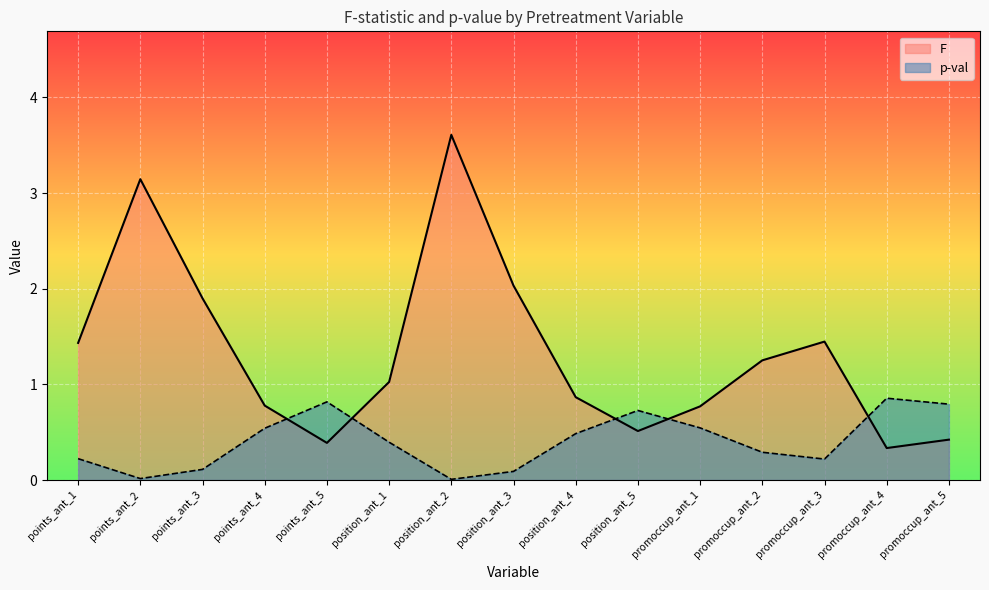

What is the lowest value of the F series?

0.3